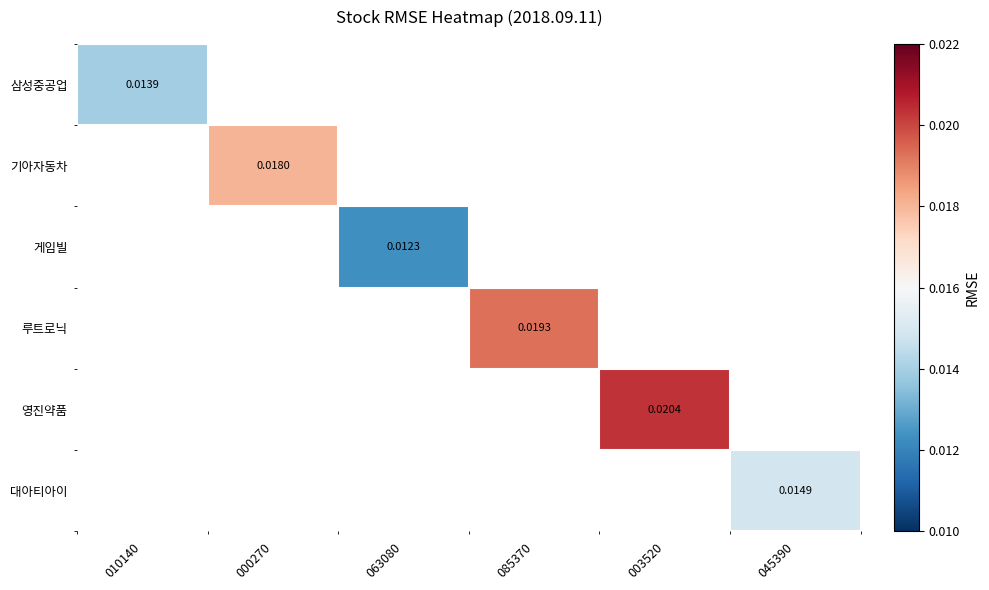

Is the value of 대아티아이 at 000270 greater than the value of 게임빌 at 063080?

No